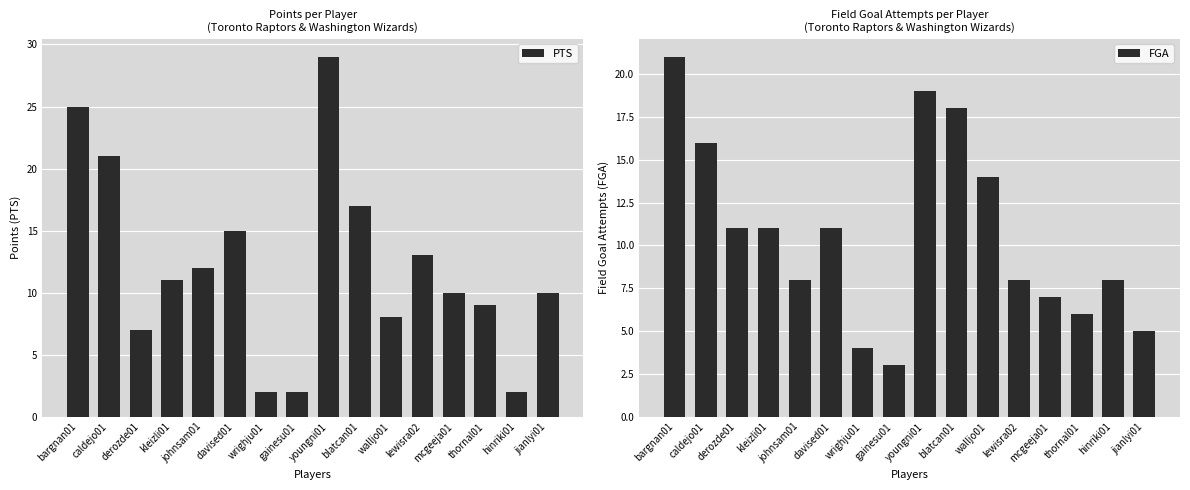

How many series are shown in this chart?

2